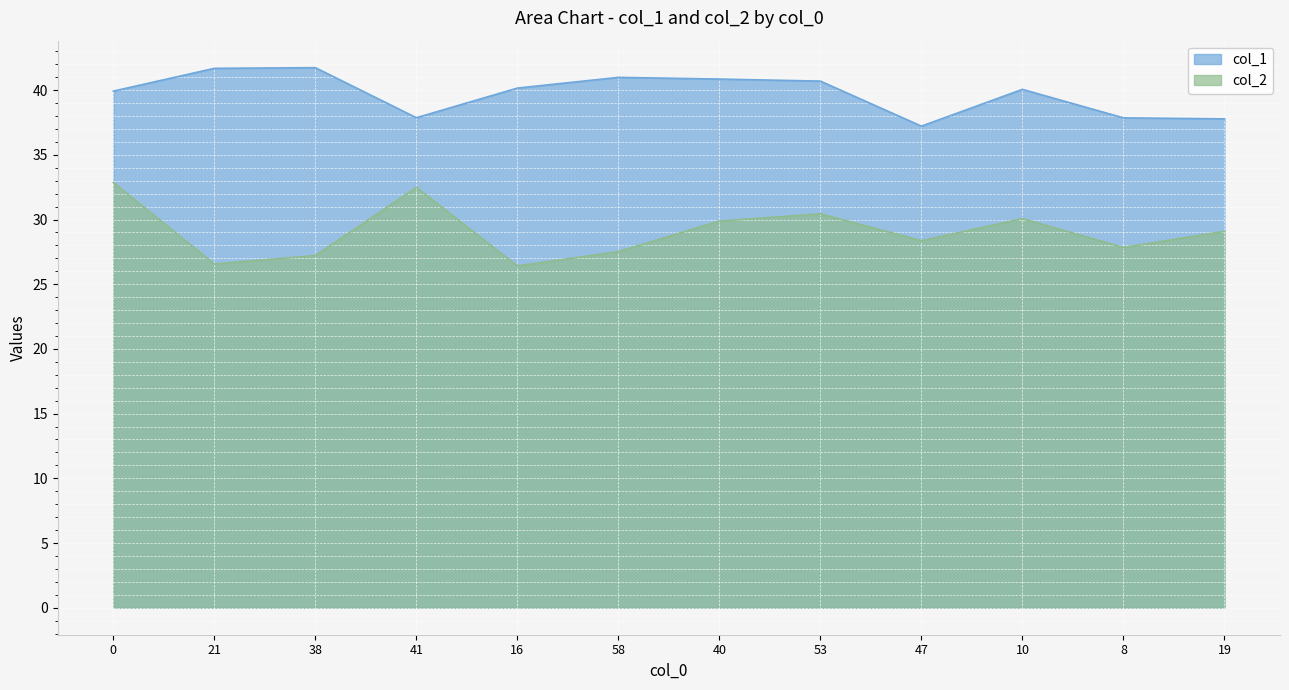

What is the label of the 4th point from the right?

47